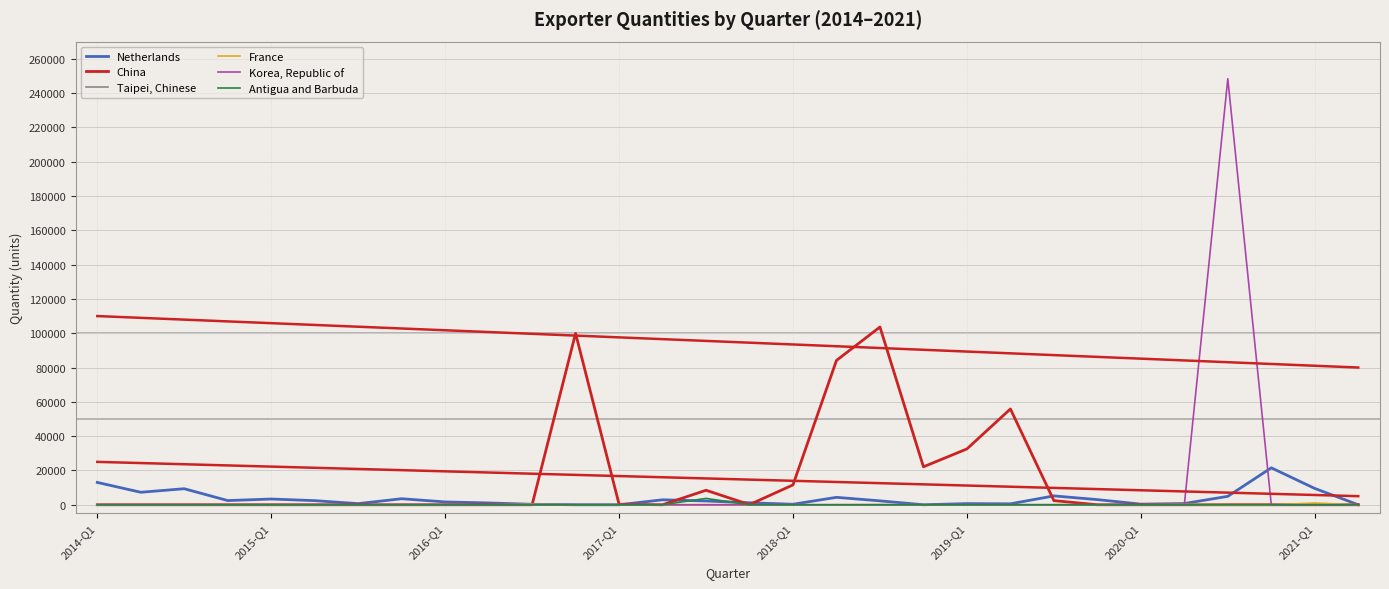

Which series has the widest spread of values?

Korea, Republic of